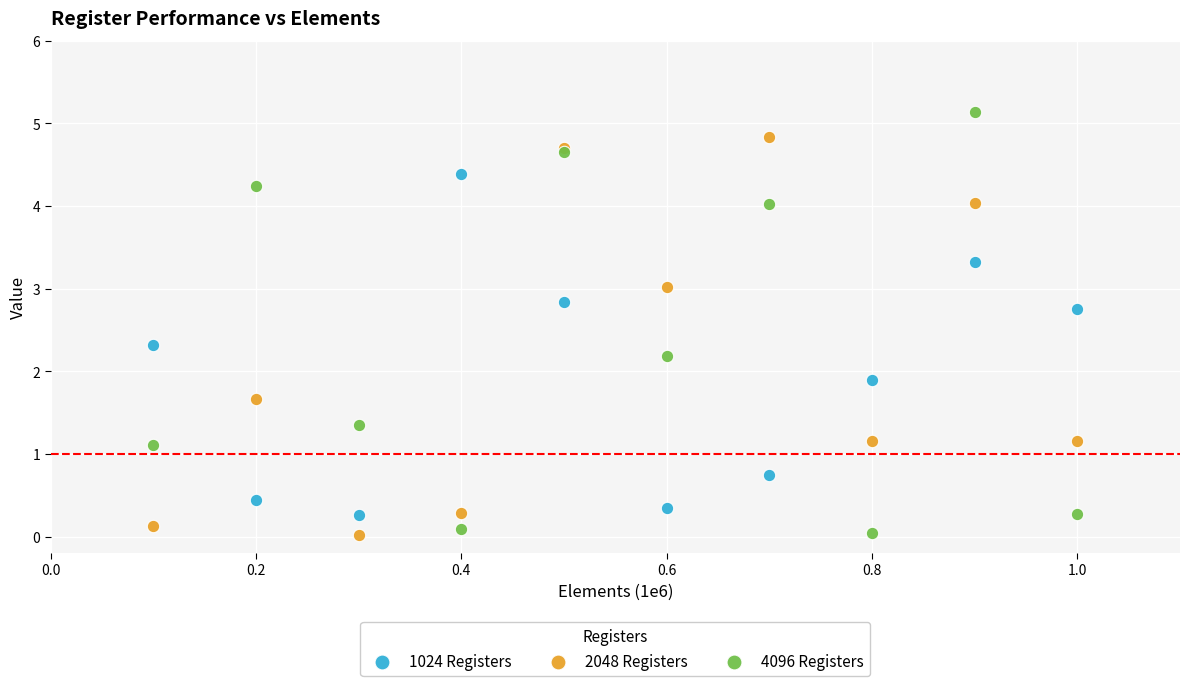

What are all the series names shown in the legend?

1024 Registers, 2048 Registers, 4096 Registers